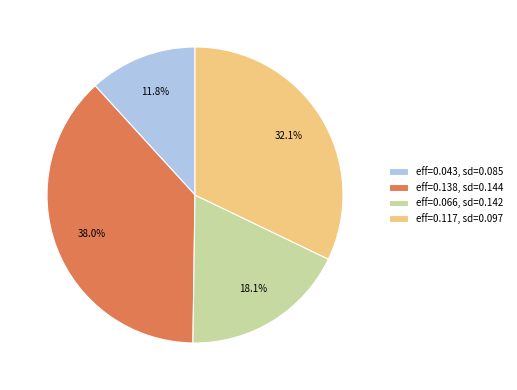

Is eff=0.117, sd=0.097 the majority of the pie?

No